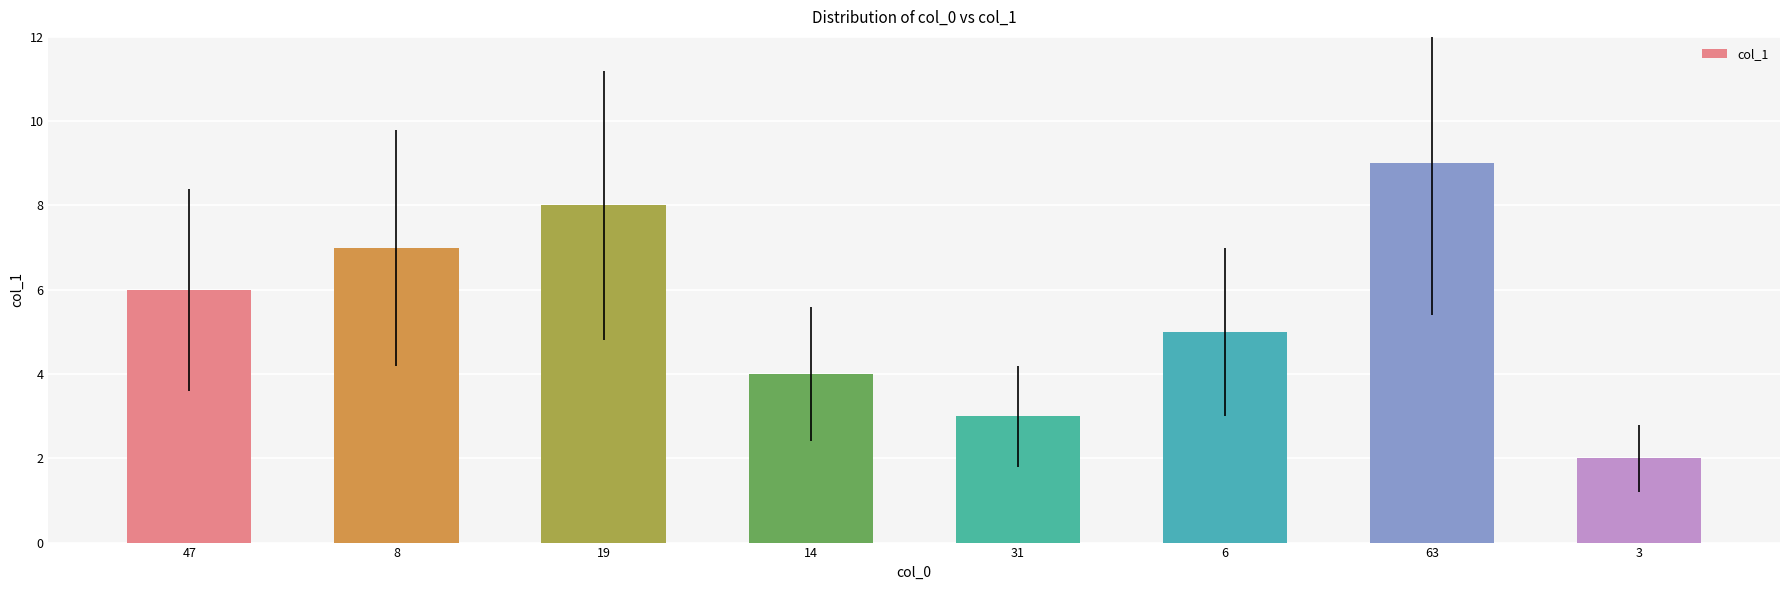

Reading right to left, what are all the values shown in this chart?

3=2	63=9	6=5	31=3	14=4	19=8	8=7	47=6